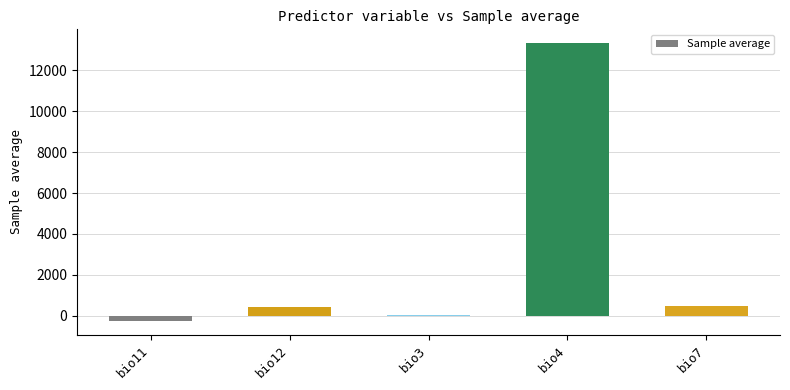

Are the bars horizontal?

No